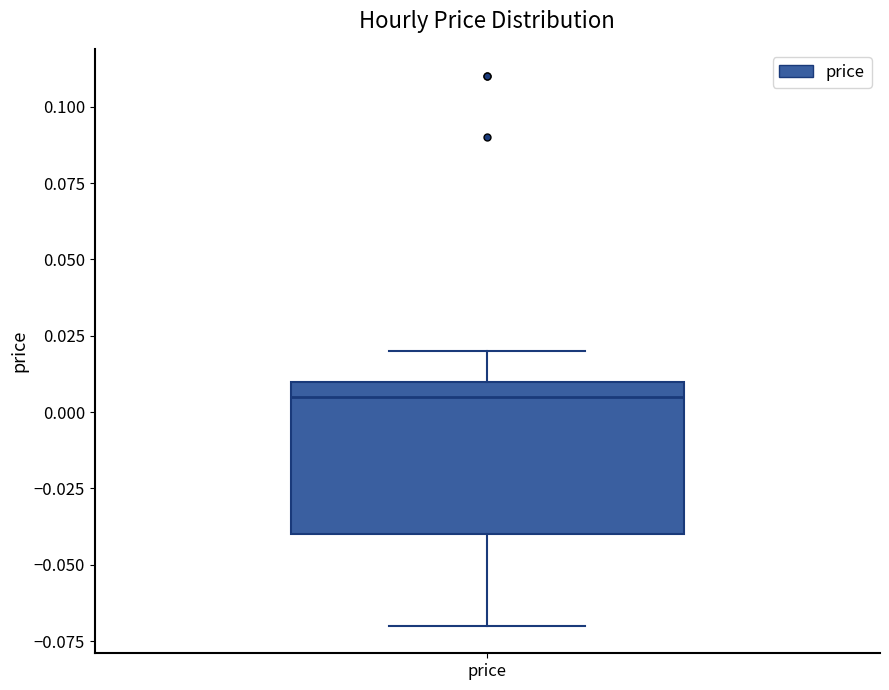

Transcribe this box plot: give where the median line is, the range the box spans, and where the two whiskers end, as read against the y-axis. The values are not printed on the chart, so give them approximately, as read against the axis.

median 0.005, box -0.040 to 0.010, whiskers -0.070 to 0.020